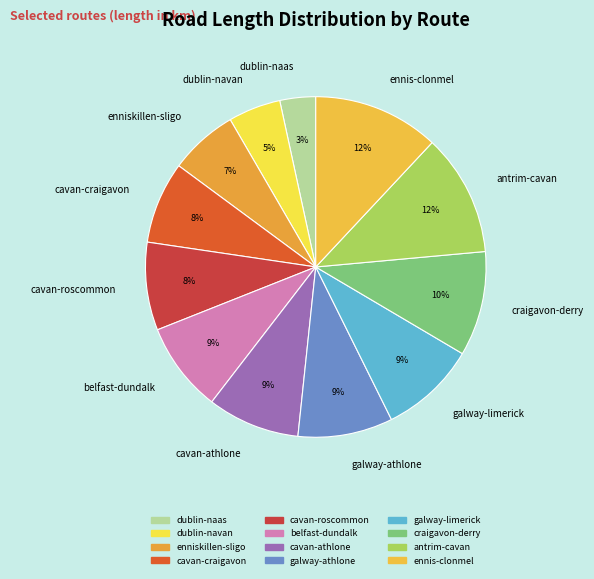

Which has a higher value, cavan-craigavon or ennis-clonmel?

ennis-clonmel